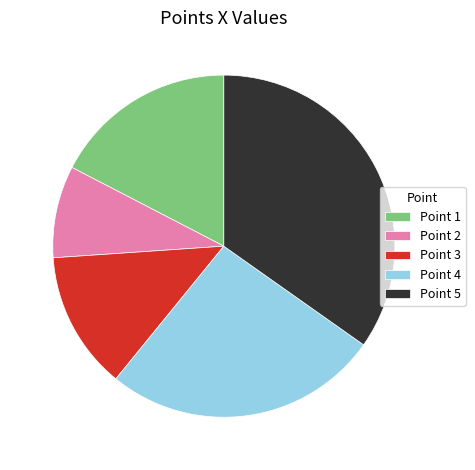

Combined, do Point 2 and Point 5 account for over 50%?

No